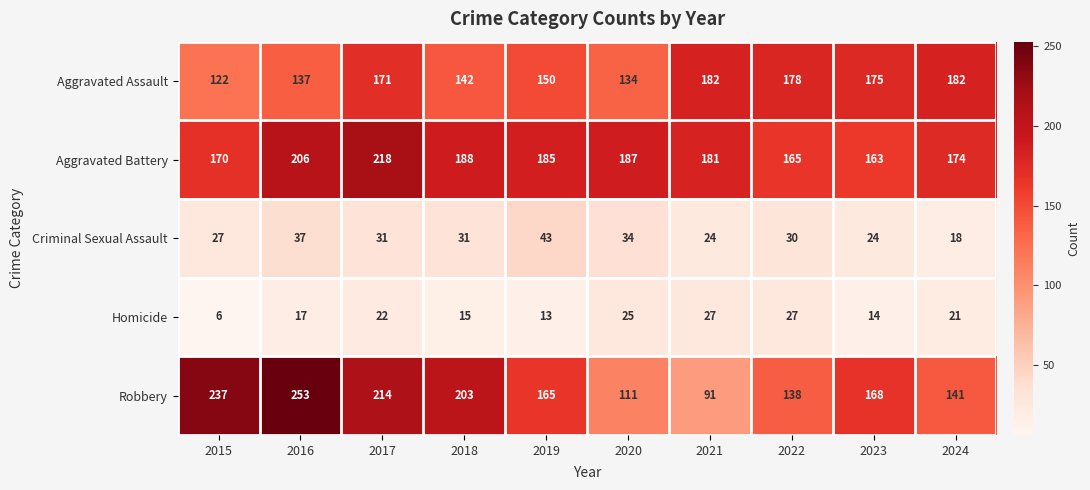

At how many categories does at least one series exceed 119?

10